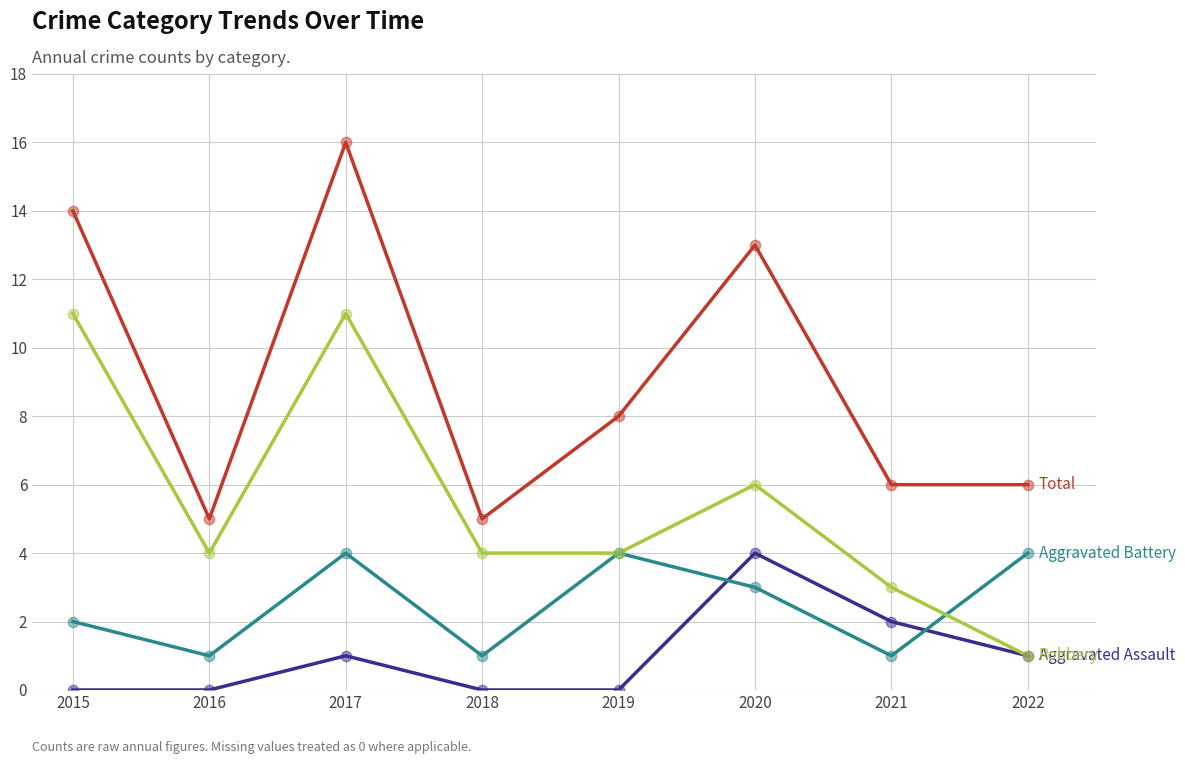

At which category is the sum across all series the highest?

2017